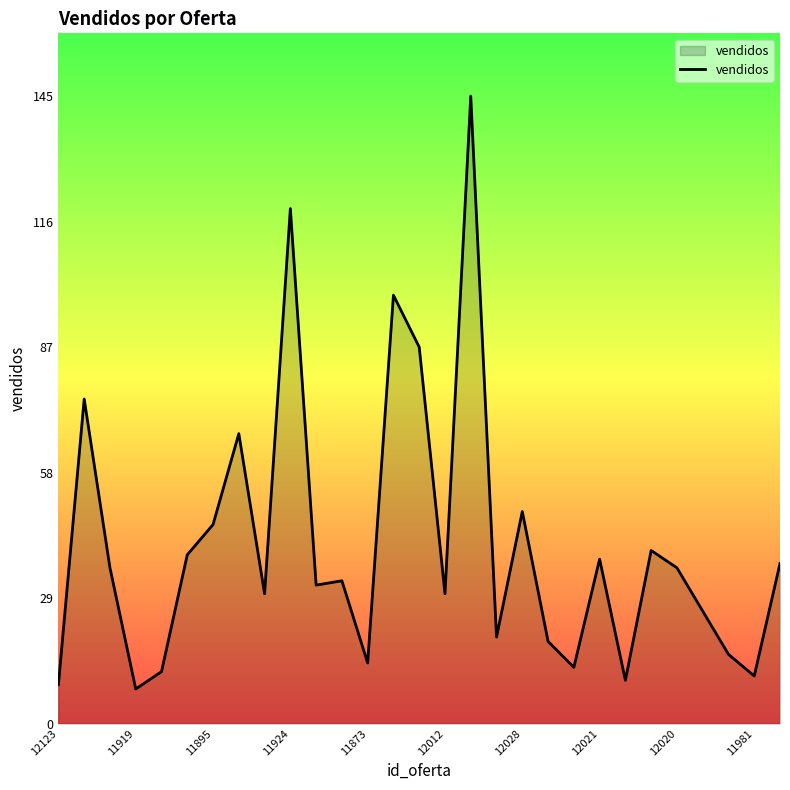

What is the minimum value shown in the chart?

8